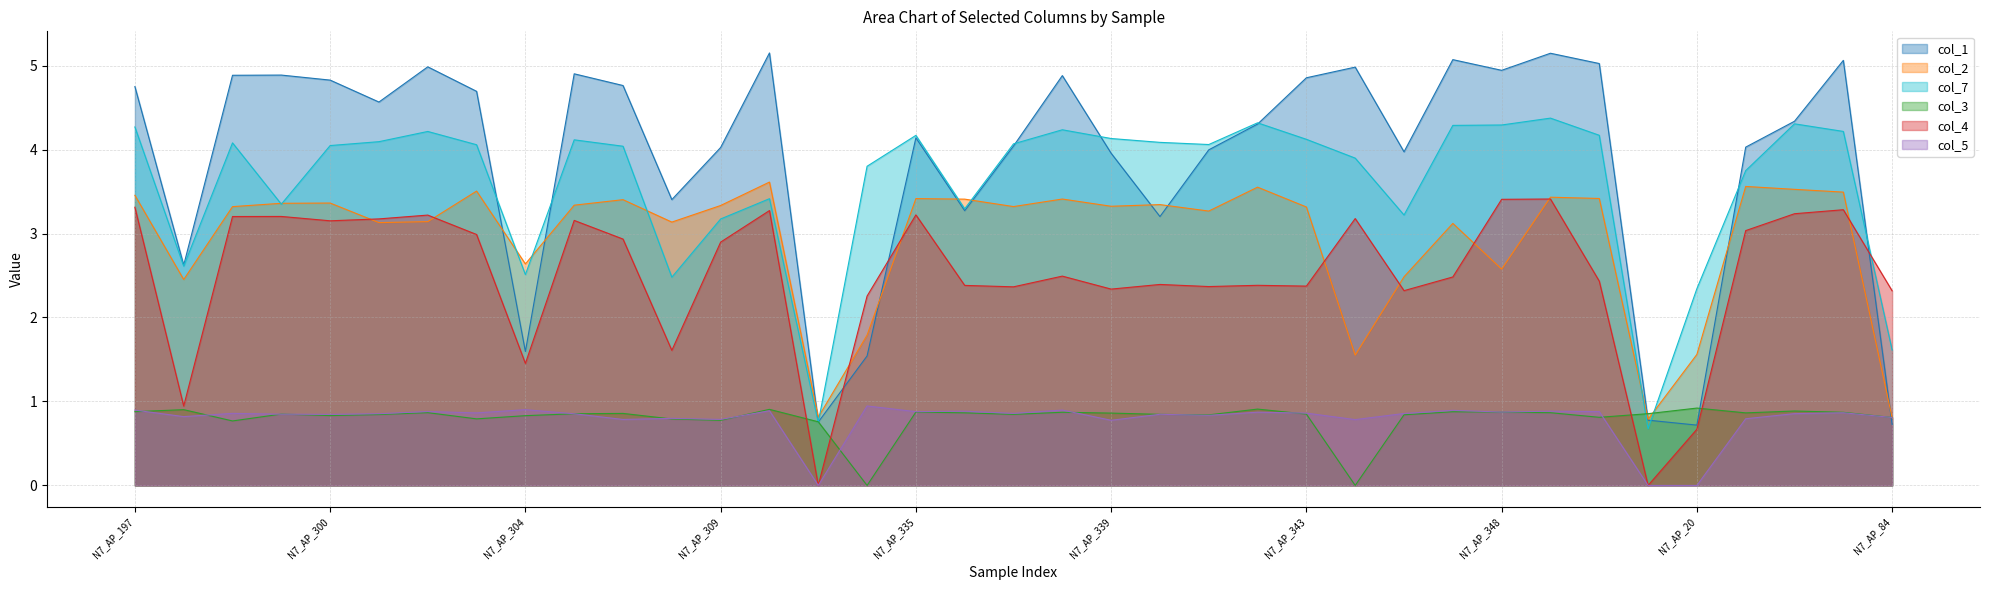

What is the average value of the col_2 series?

2.9